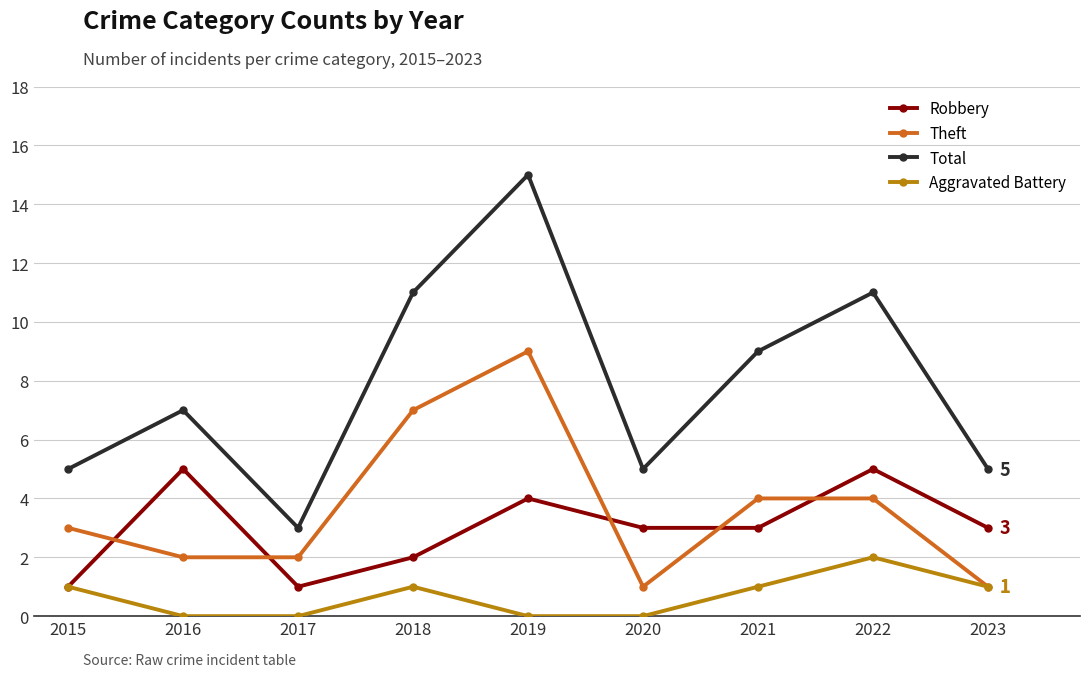

Rank the series by their maximum value, from highest to lowest.

Total, Theft, Robbery, Aggravated Battery